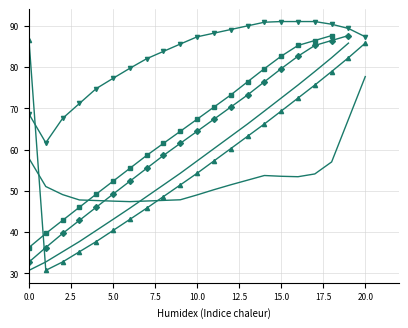

How many lines are shown in the chart?

6